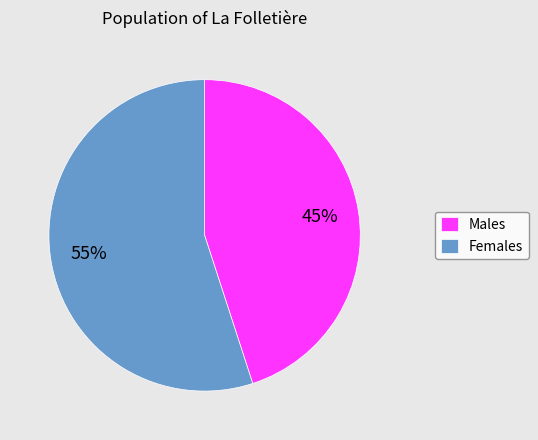

Is the sum of Females and Males greater than half?

Yes